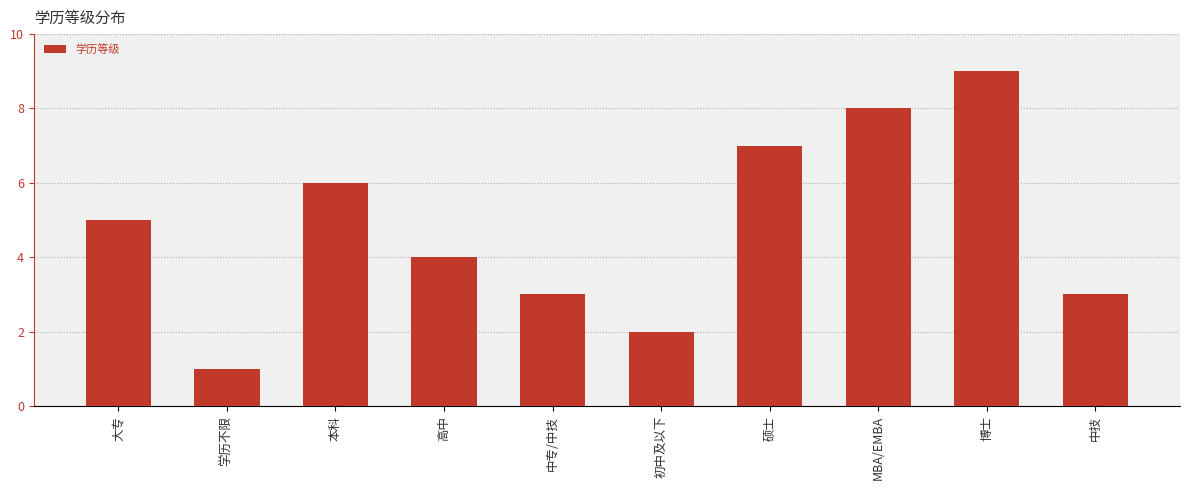

What is the change in value from 本科 to 初中及以下?

-4